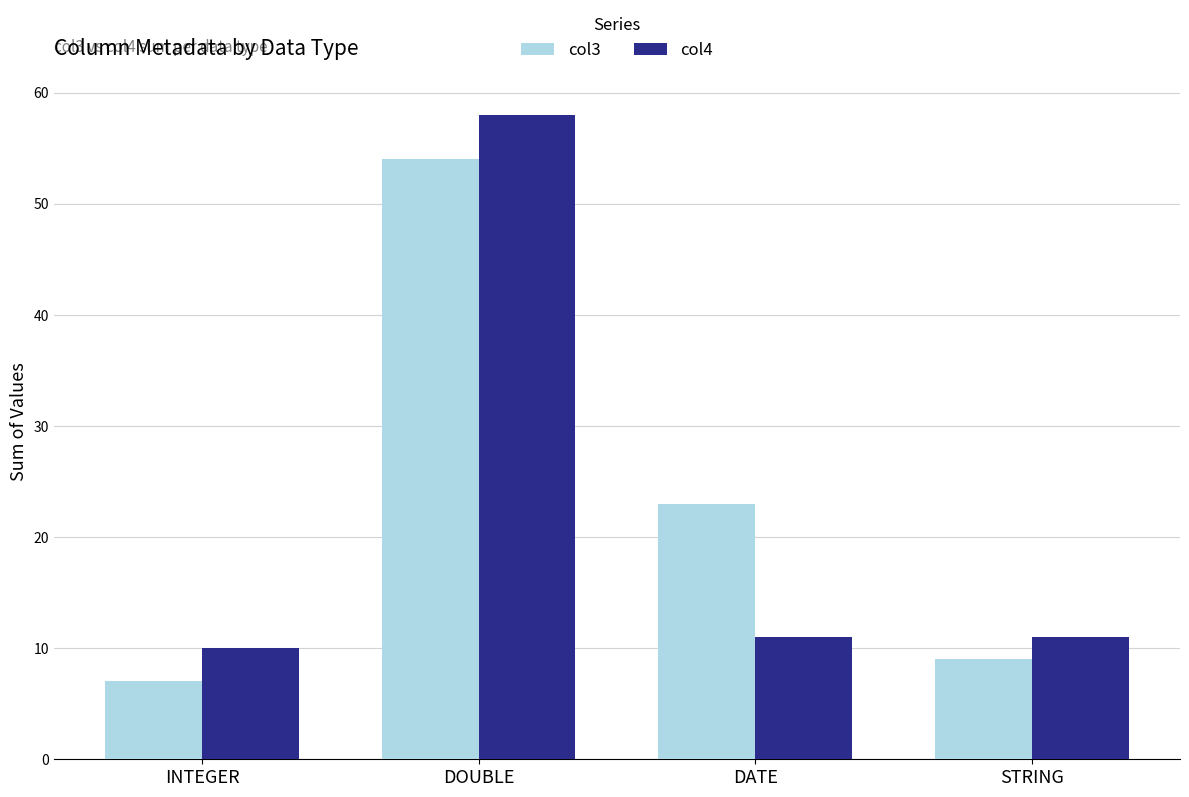

Which series has the largest total across all categories?

col3